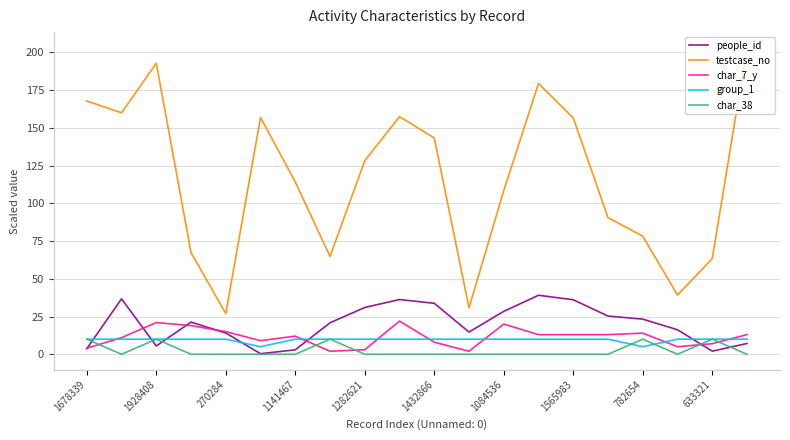

Which series has the largest range (max minus min)?

testcase_no